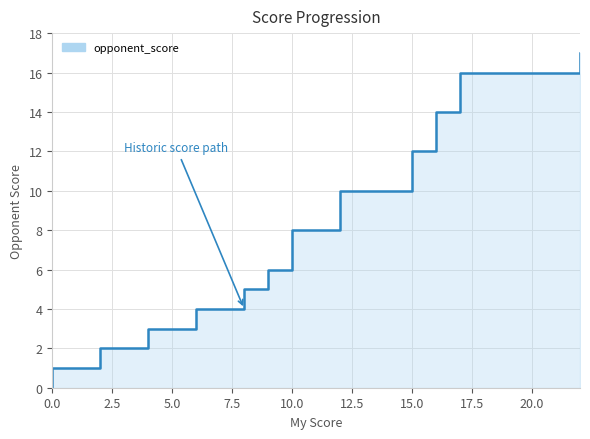

What is the change in value from 5.0 to 36?

+15